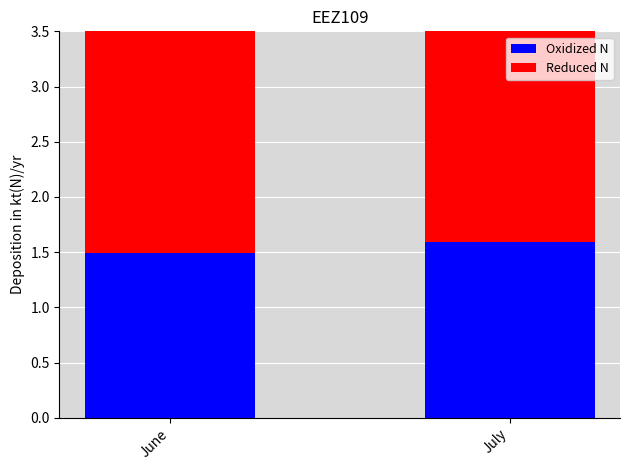

Which series has the widest spread of values?

Oxidized N